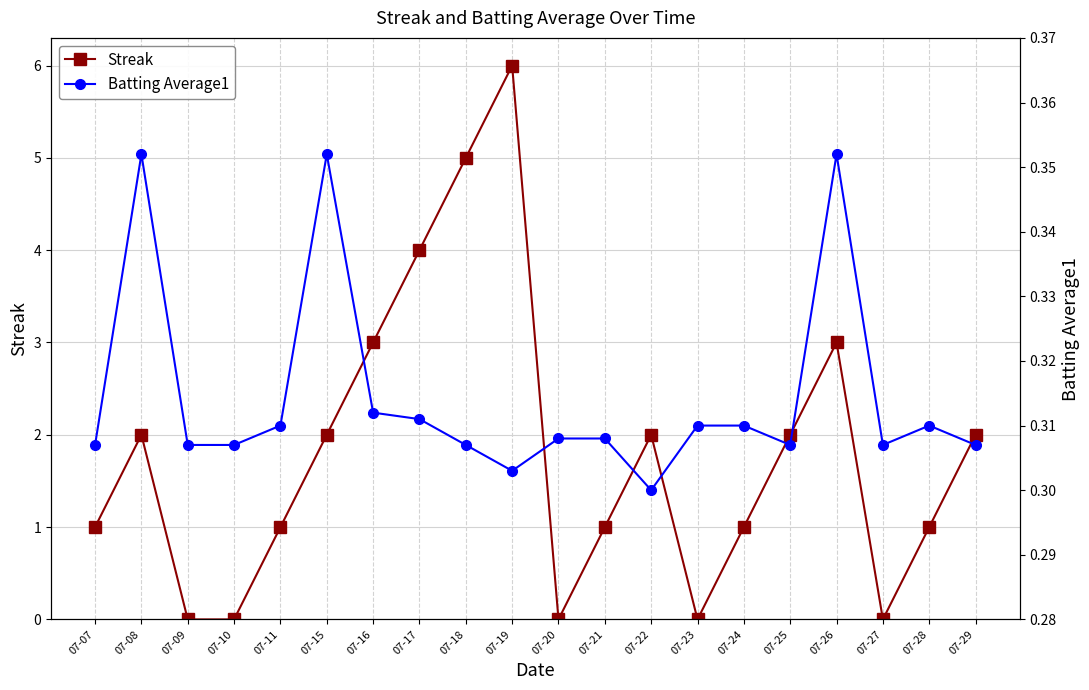

What is the difference between the second highest and minimum values in the Batting Average1 series?

0.1